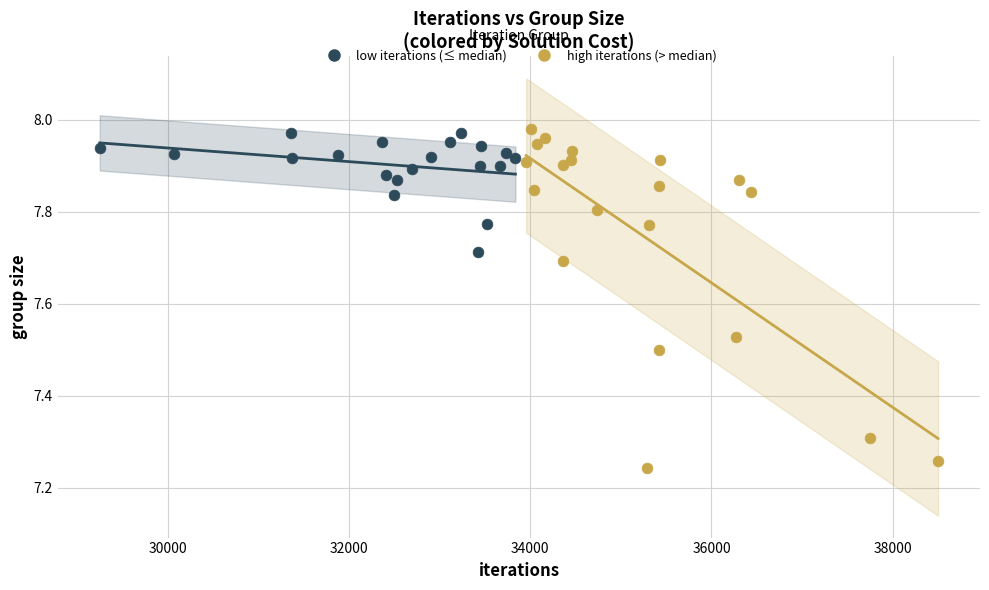

Which series contains the lowest Y value?

high iterations (> median)